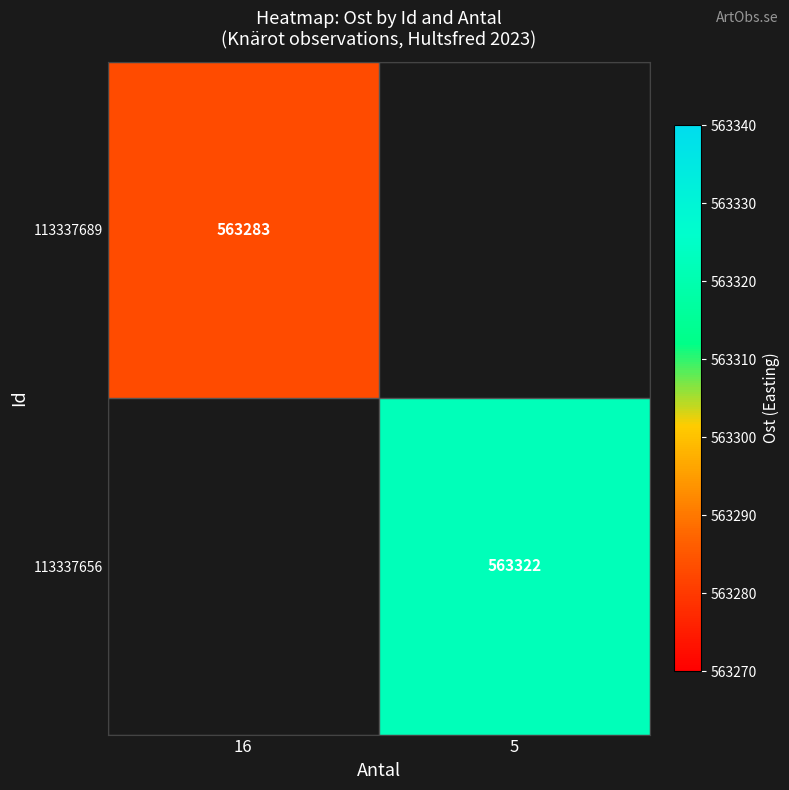

At how many categories does at least one series exceed 563321?

1